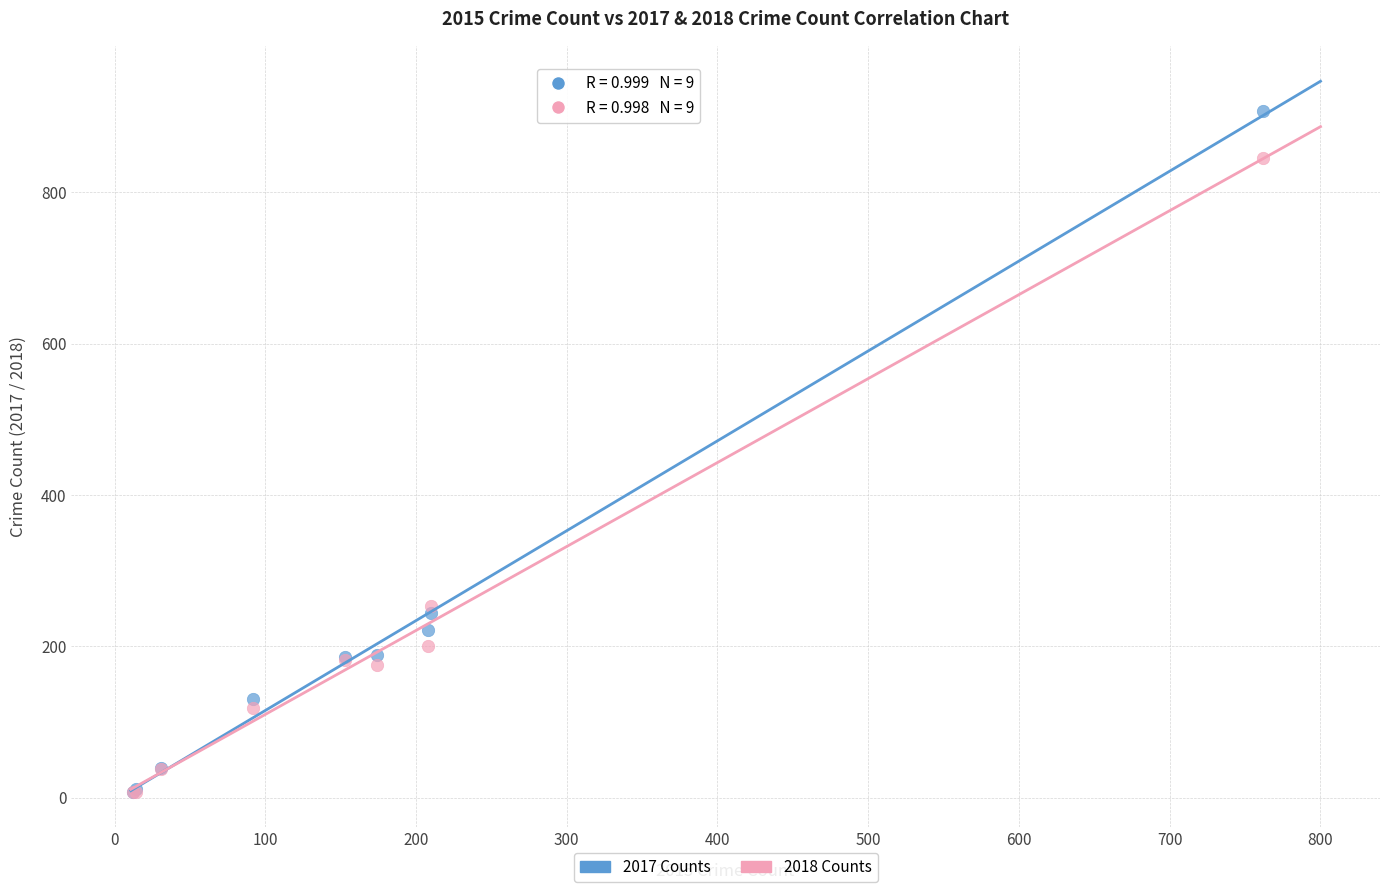

What are all the series names shown in the legend?

2017 Counts, 2018 Counts